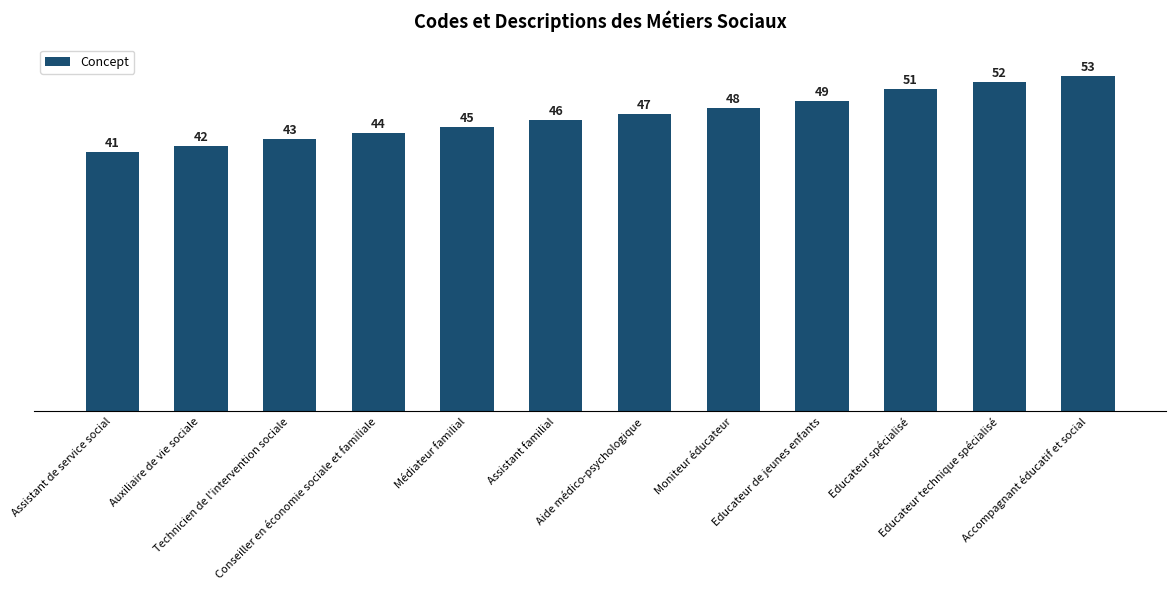

What is the smallest value displayed?

41